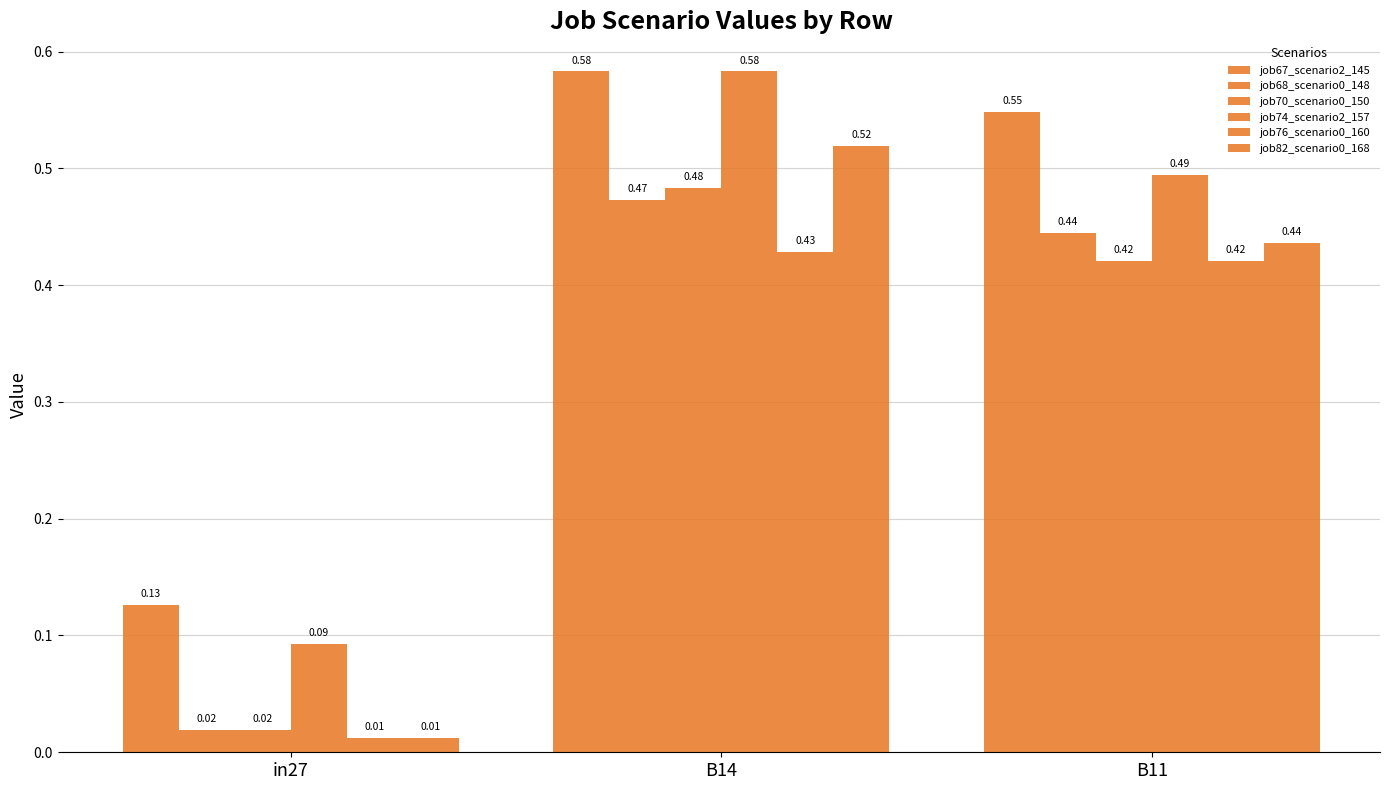

The job70_scenario0_150 series shows 0.4 at B11. True or false?

True